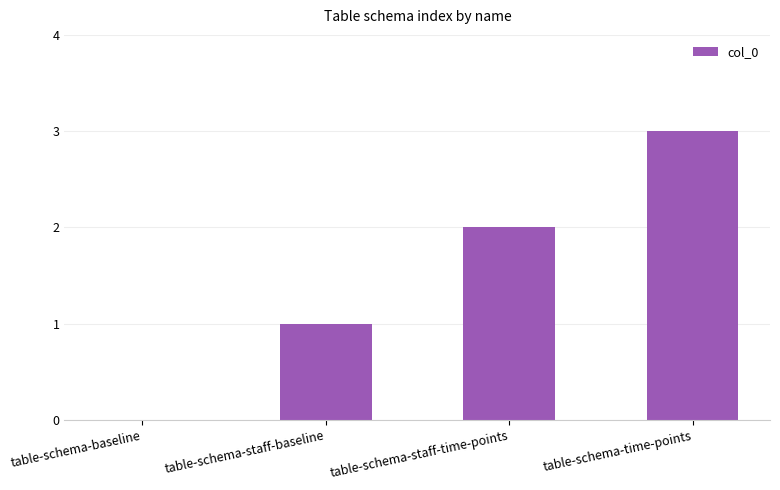

How many positive values are there?

3